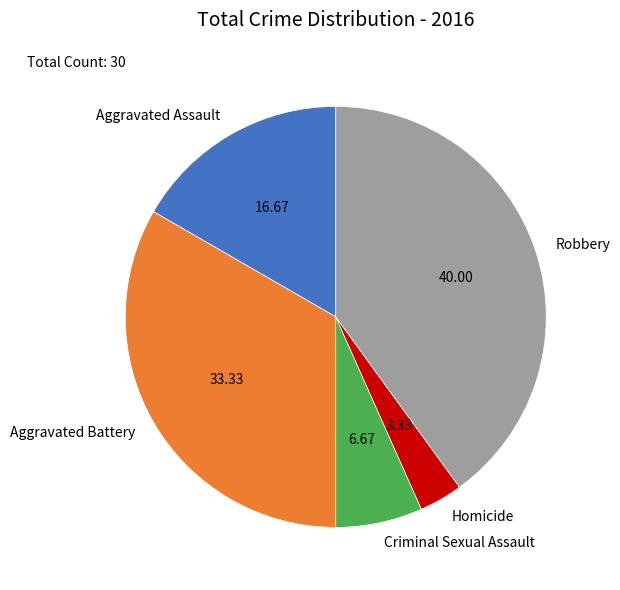

Do Robbery and Criminal Sexual Assault together represent more than half of the pie?

No